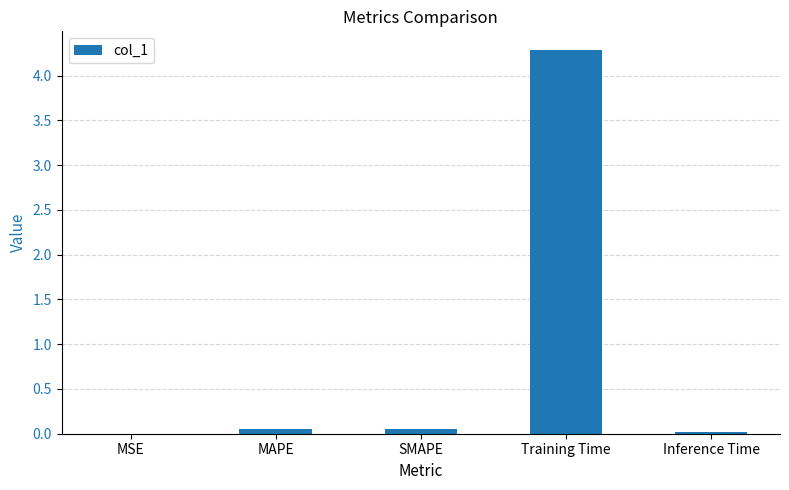

What is the change in value from Training Time to Inference Time?

-4.3